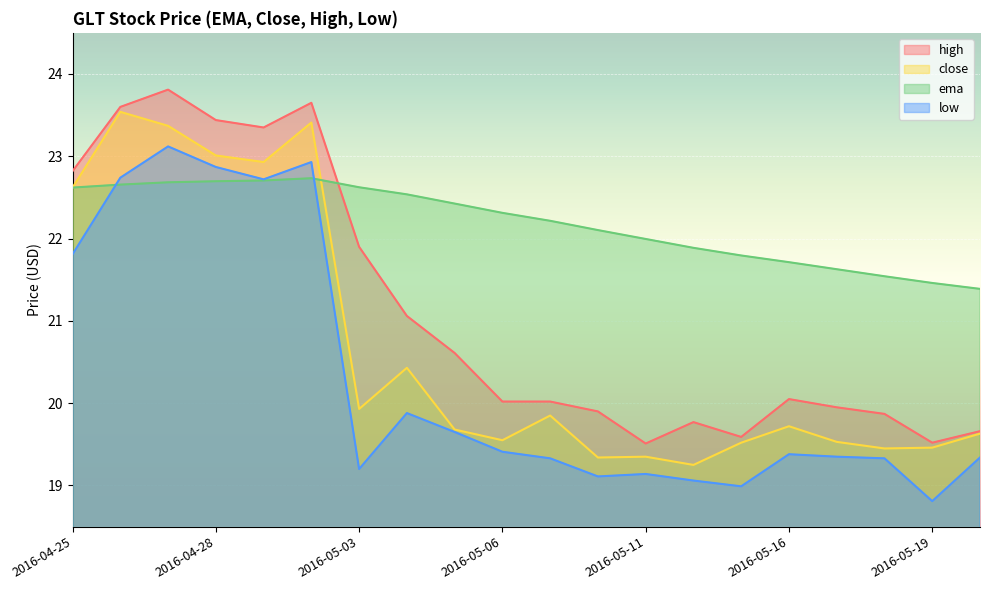

At which label does low first exceed 19?

2016-04-25